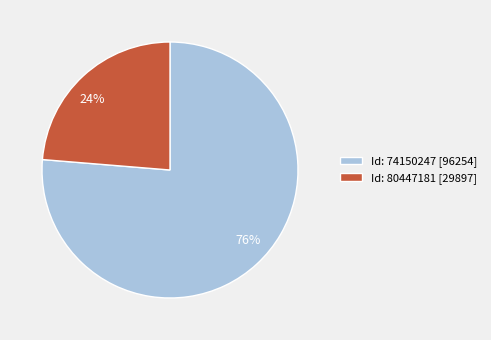

Combined, do 76% and 24% account for over 50%?

Yes